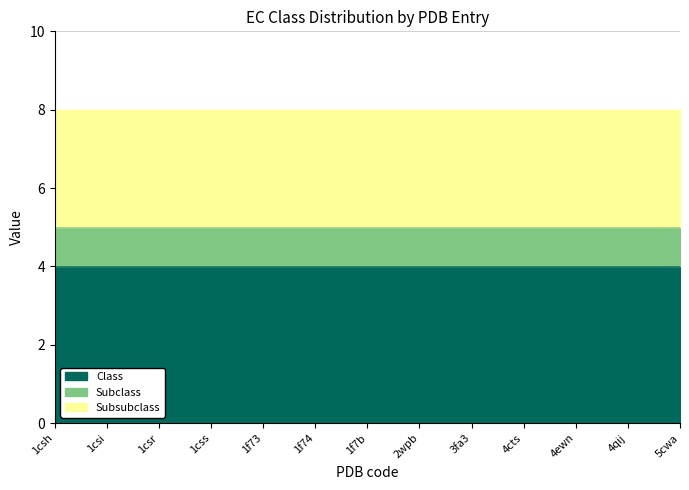

Reading left to right, list all the values displayed in this chart.

Class: 1csh=4	1csi=4	1csr=4	1css=4	1f73=4	1f74=4	1f7b=4	2wpb=4	3fa3=4	4cts=4	4ewn=4	4qij=4	5cwa=4
Subclass: 1csh=1	1csi=1	1csr=1	1css=1	1f73=1	1f74=1	1f7b=1	2wpb=1	3fa3=1	4cts=1	4ewn=1	4qij=1	5cwa=1
Subsubclass: 1csh=3	1csi=3	1csr=3	1css=3	1f73=3	1f74=3	1f7b=3	2wpb=3	3fa3=3	4cts=3	4ewn=3	4qij=3	5cwa=3